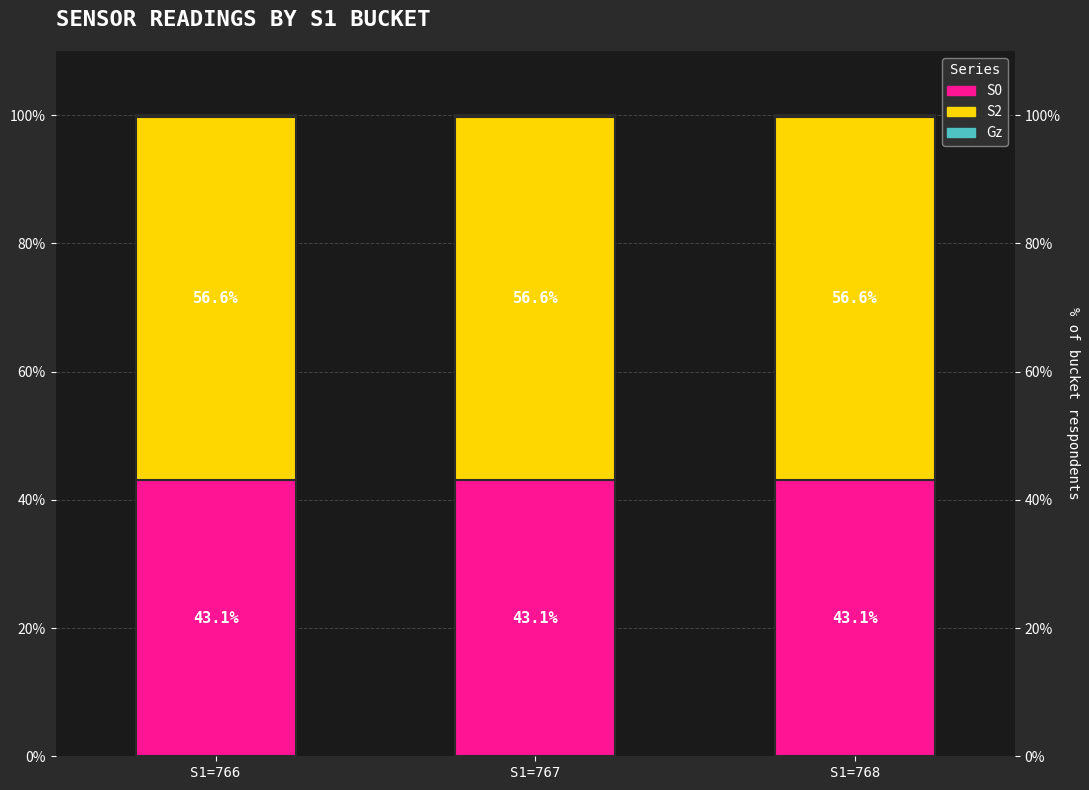

True or false: Gz has a value of 0.4 at S1=768.

True